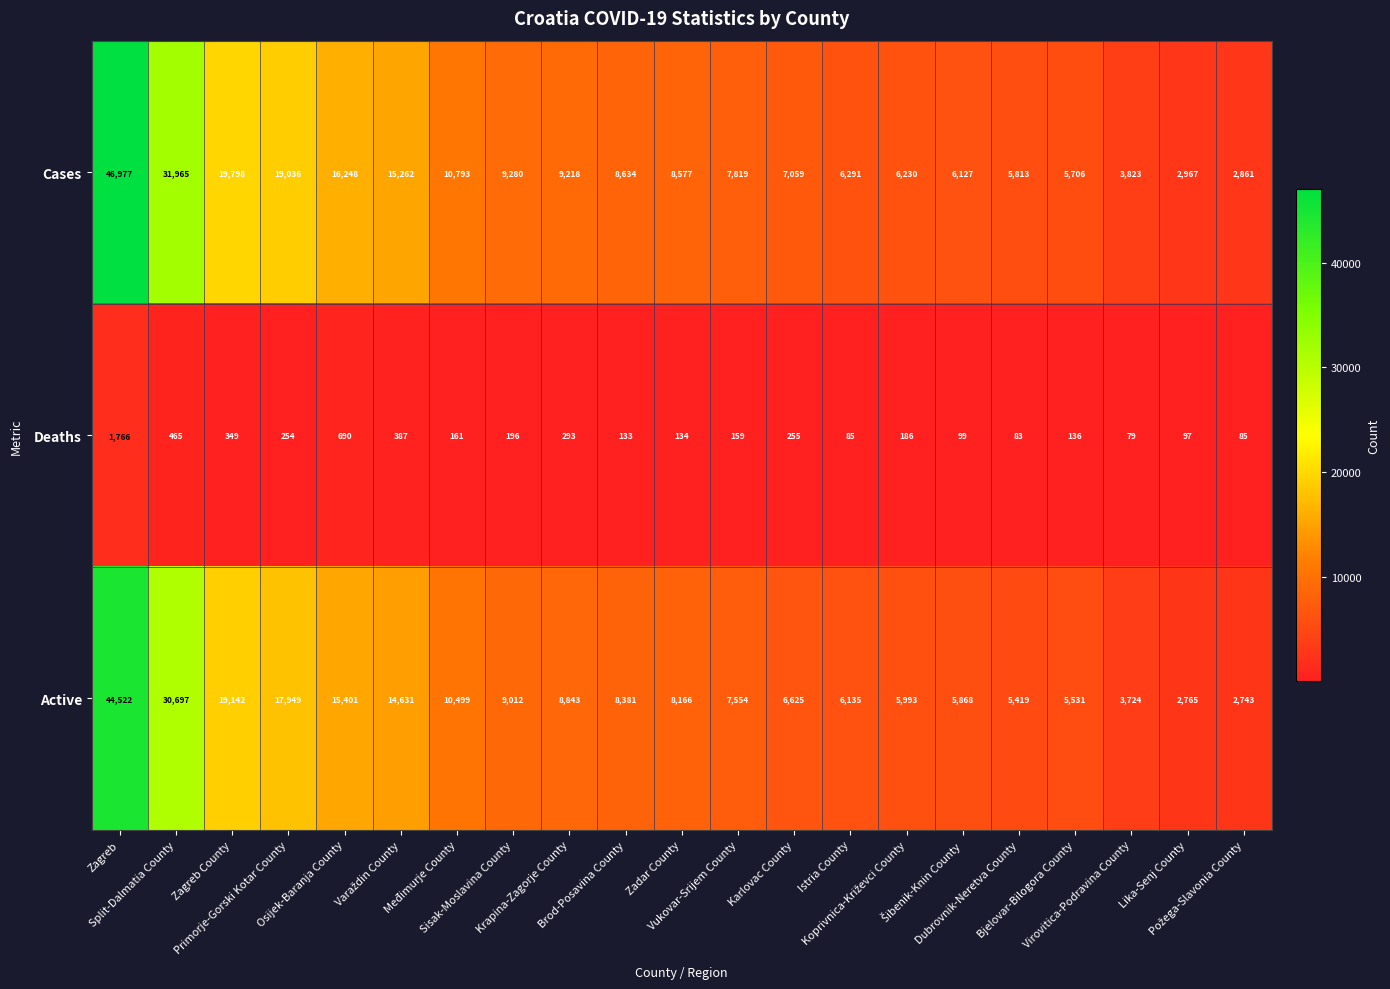

What is the average value of the Cases series?

11928